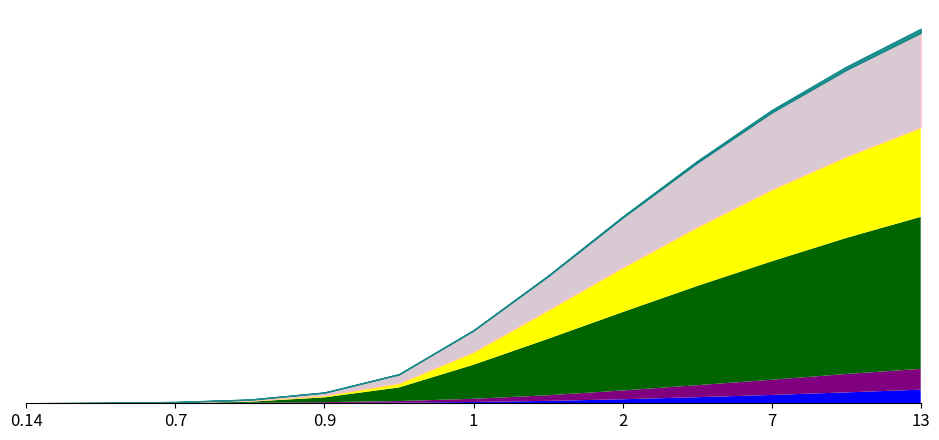

How many values in 0 are above zero?

11